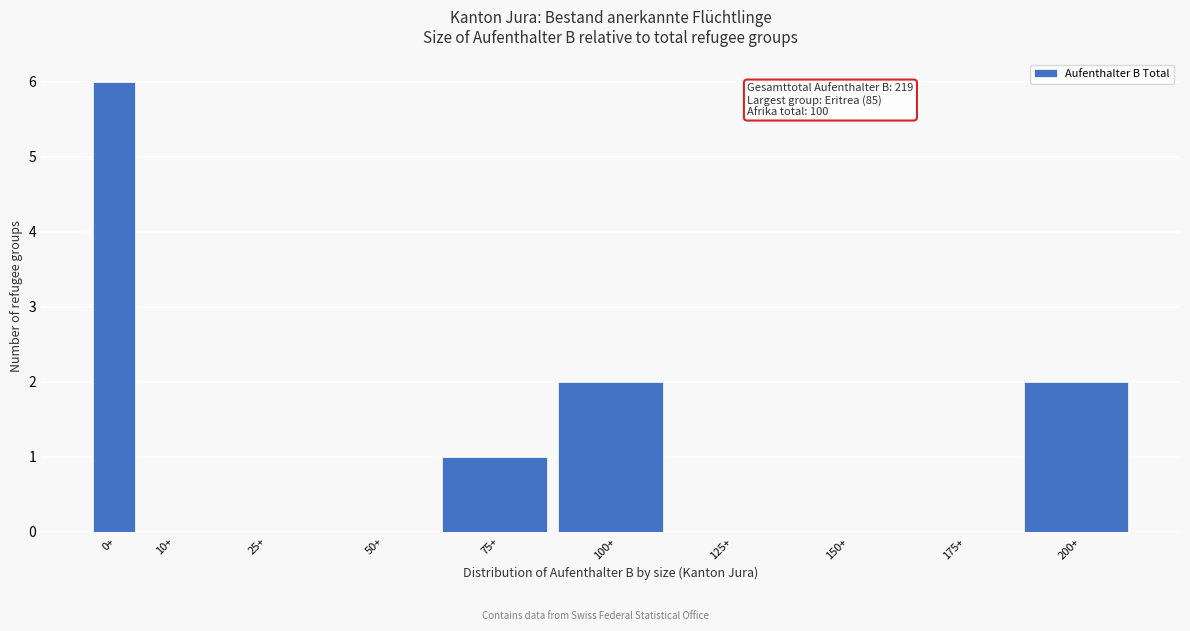

Reading right to left, transcribe all the data shown in this chart.

200+=2	175+=0	150+=0	125+=0	100+=2	75+=1	50+=0	25+=0	10+=0	0+=6